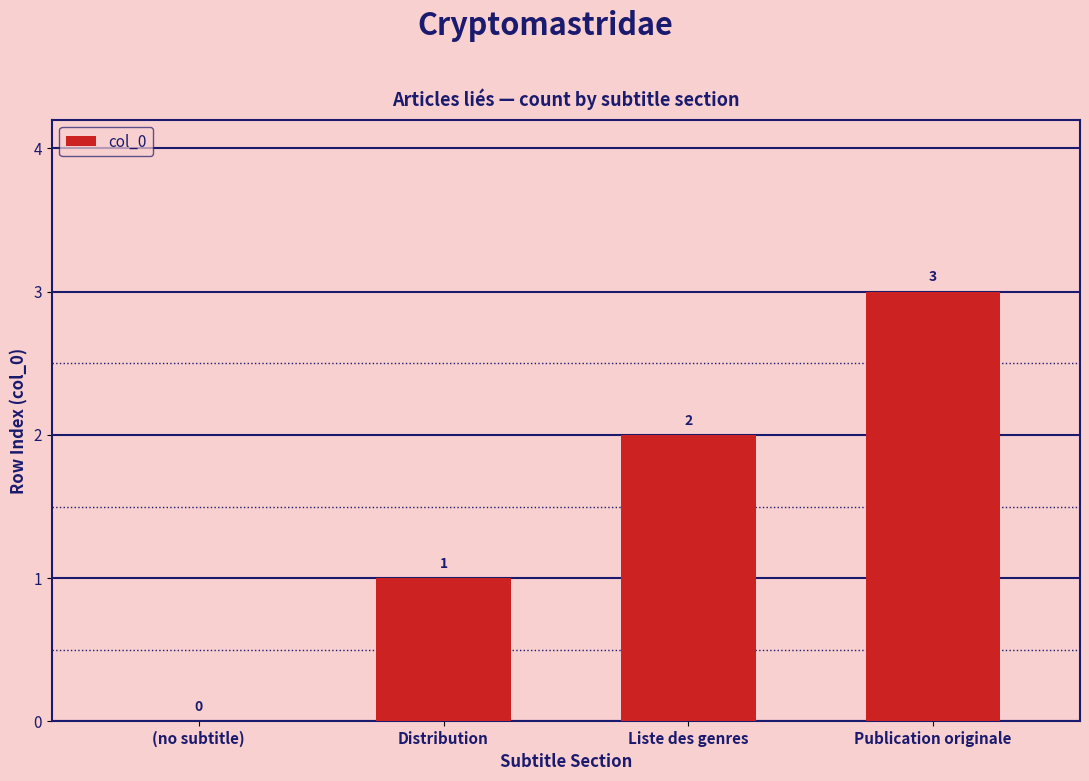

Are the bars horizontal?

No